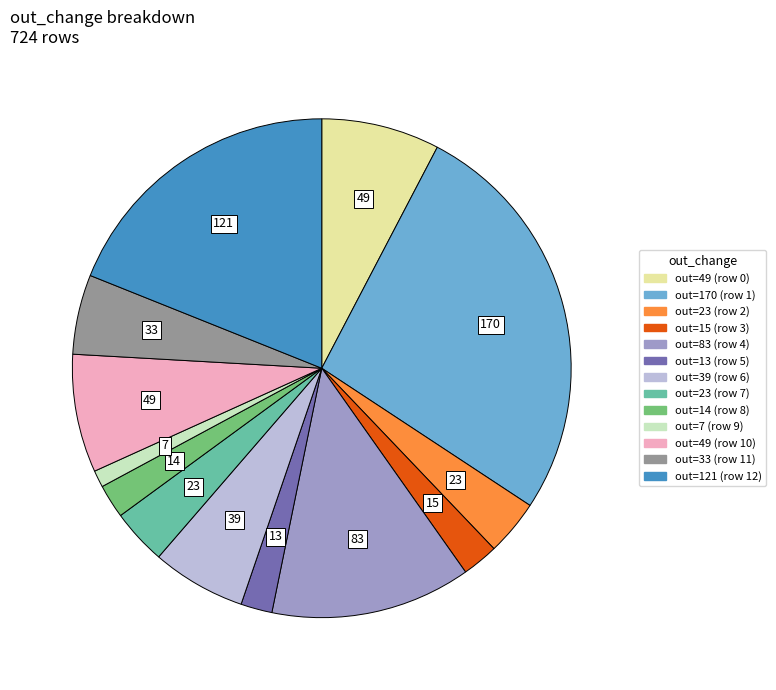

Is there a majority slice in this chart?

No